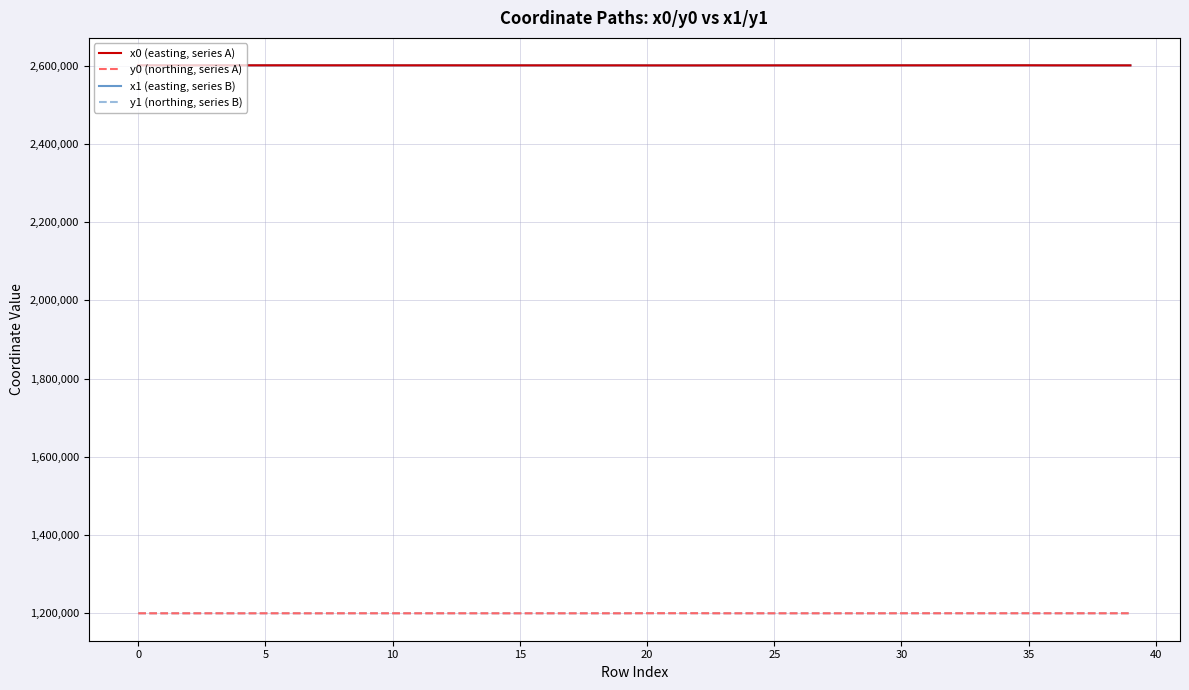

What are all the series names shown in the legend?

x0 (easting, series A), y0 (northing, series A), x1 (easting, series B), y1 (northing, series B)